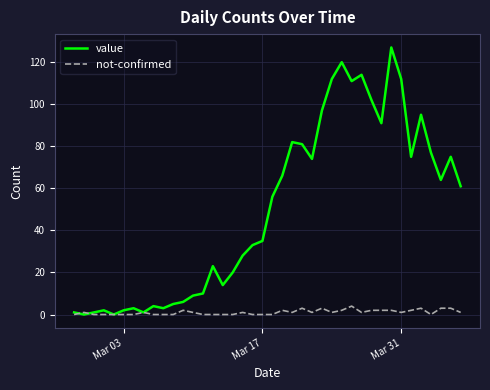

How many lines are shown in the chart?

2